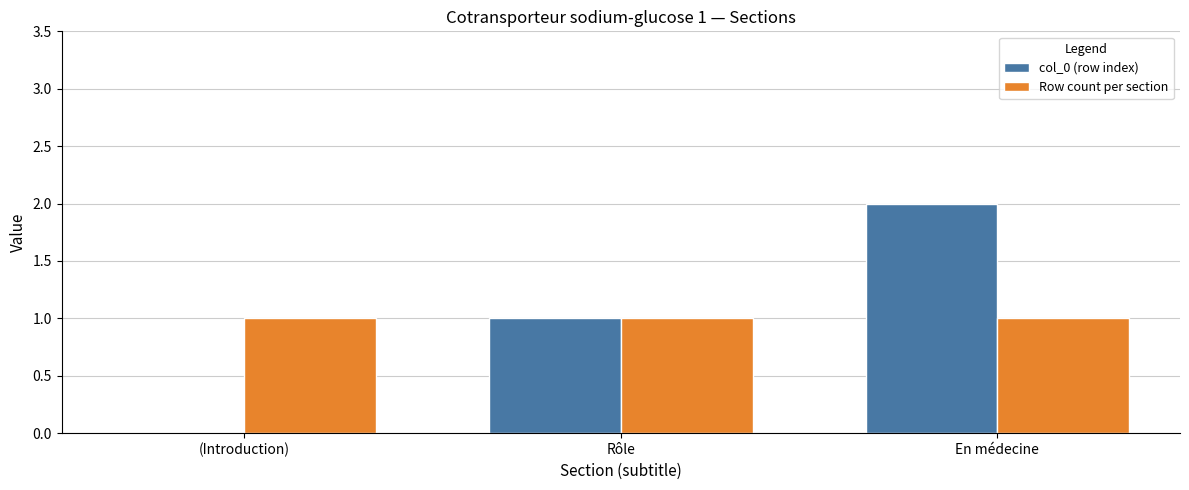

Between (Introduction) and Rôle, which series saw the biggest shift?

col_0 (row index)